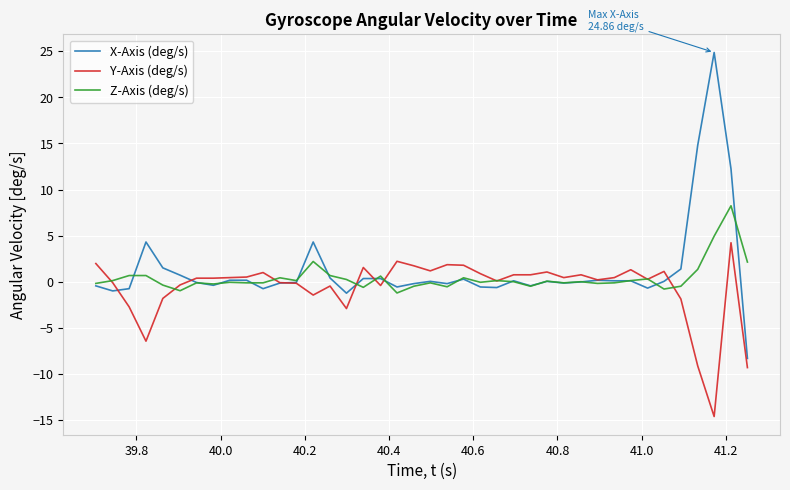

Rank the series by their maximum value, from lowest to highest.

Y-Axis (deg/s), Z-Axis (deg/s), X-Axis (deg/s)